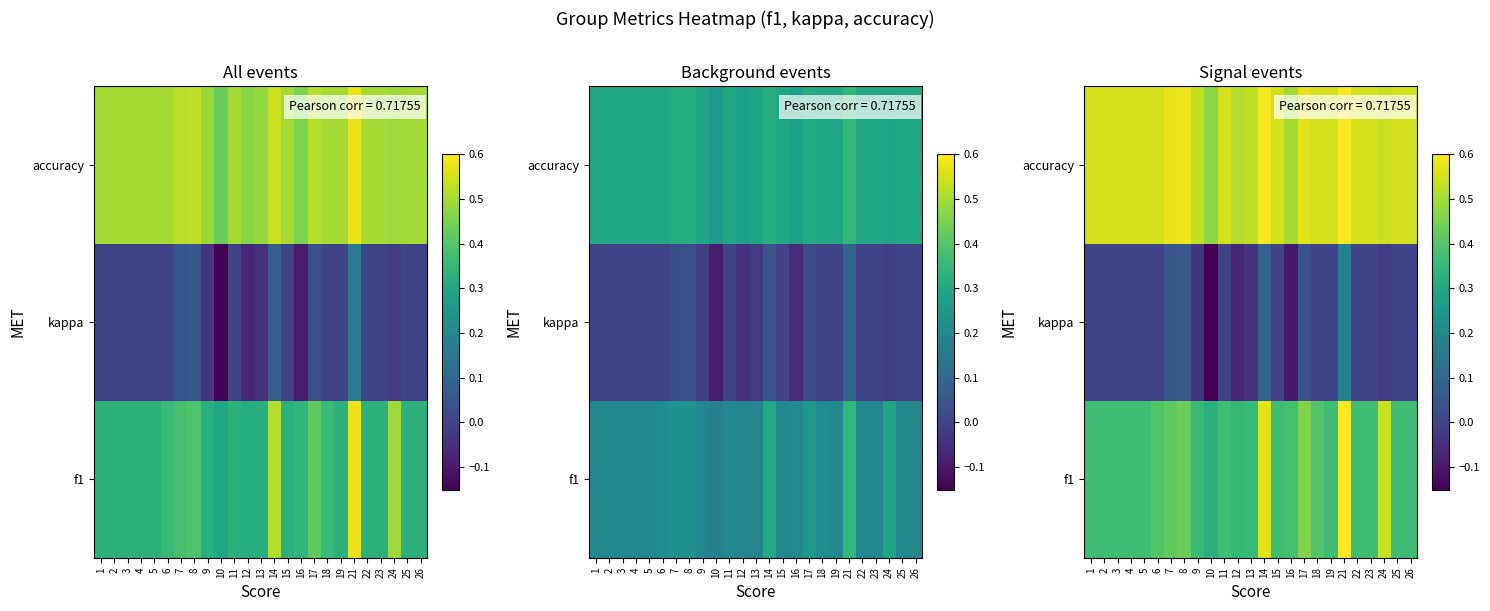

What is the maximum value for accuracy?

0.6